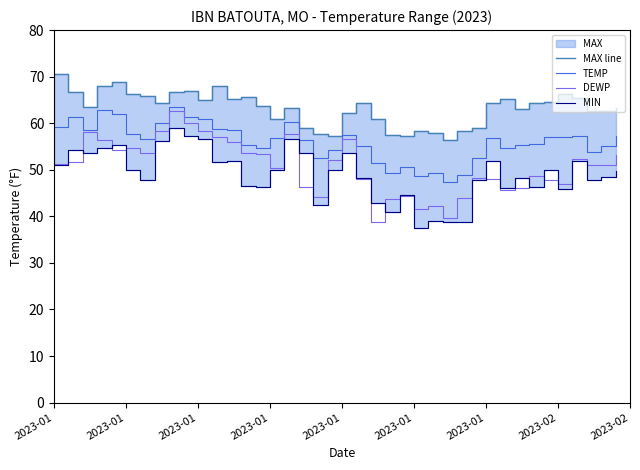

Is it true that MAX line equals 64.4 at 2023-01?

True